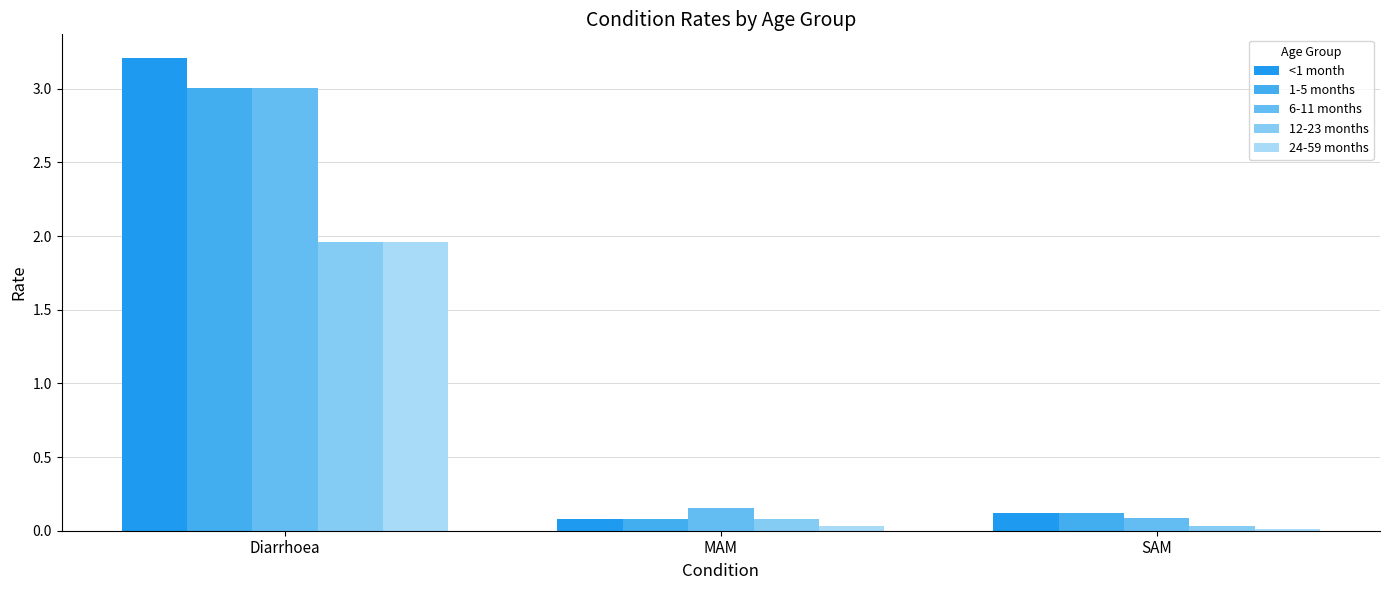

How many bars are there in total?

15